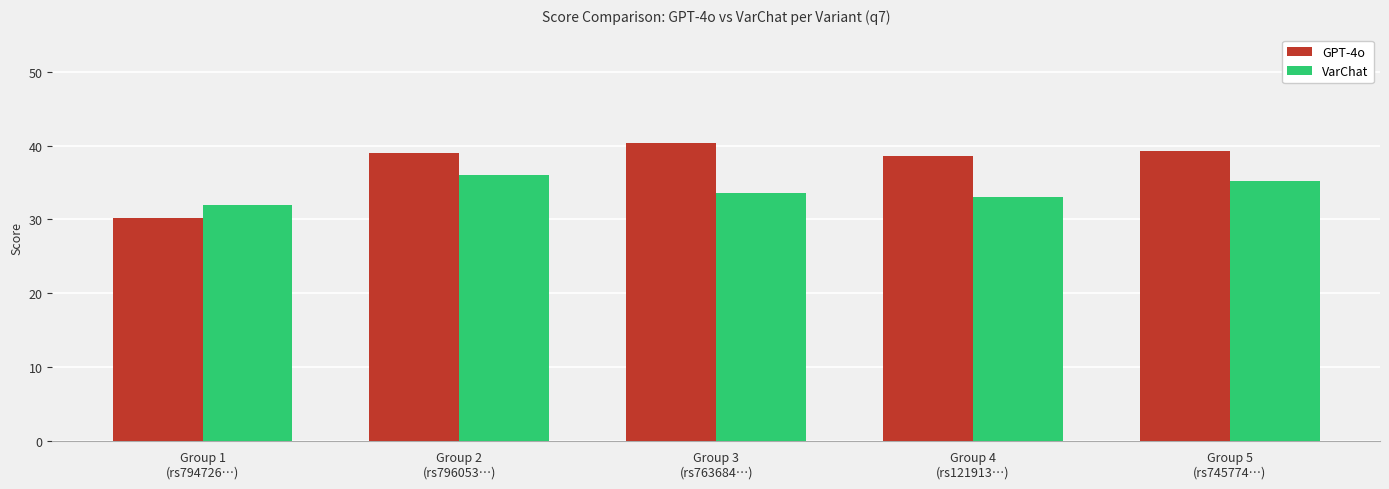

Which series has the largest range (max minus min)?

GPT-4o